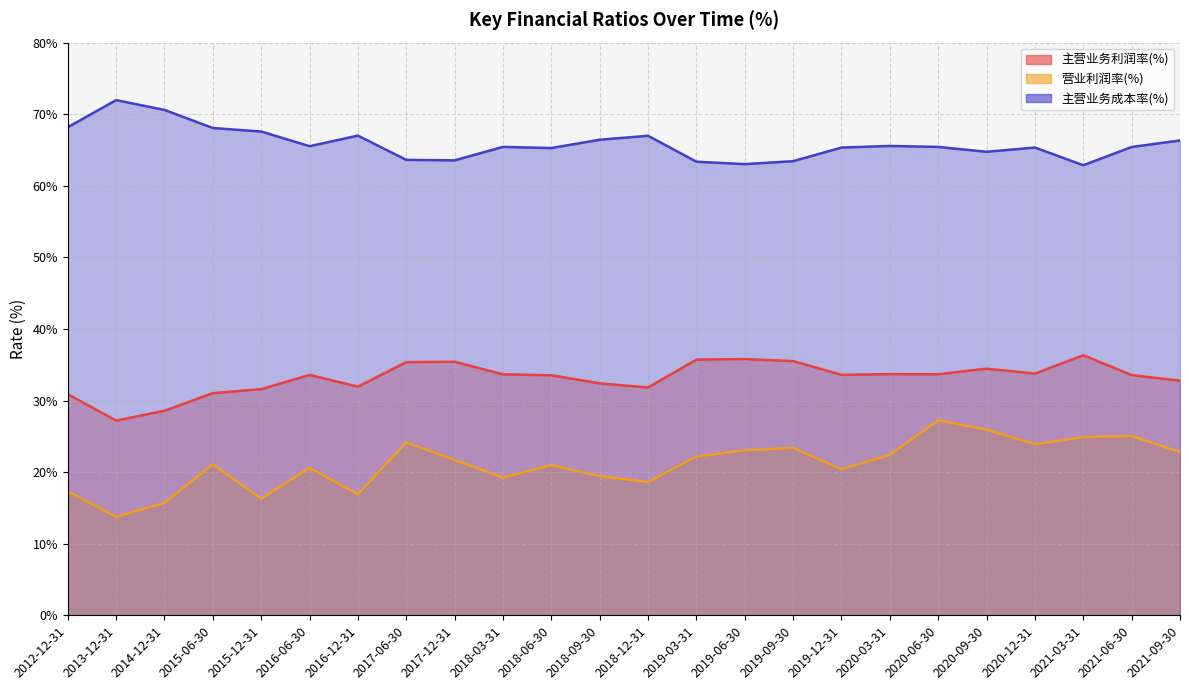

At how many categories does at least one series exceed 48?

24